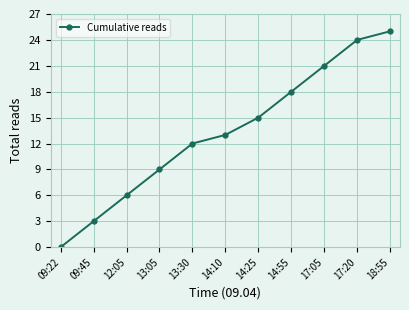

The value at 12:05 is 6. True or false?

True